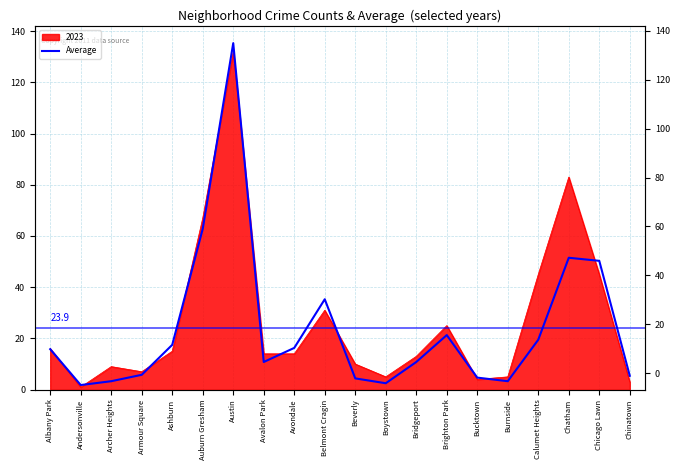

What is the change in value from Avondale to Bucktown?

-11.6